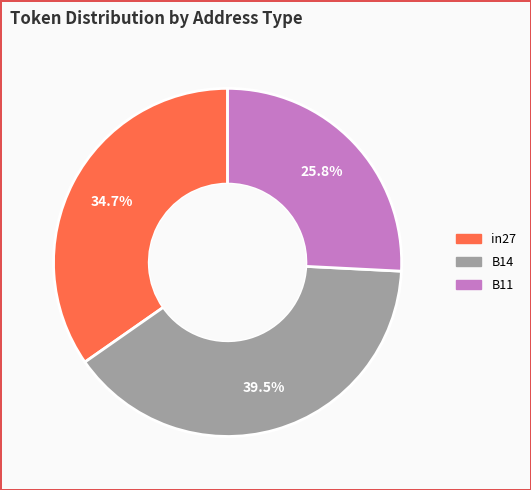

What percentage do in27 and B14 together represent?

74.2%